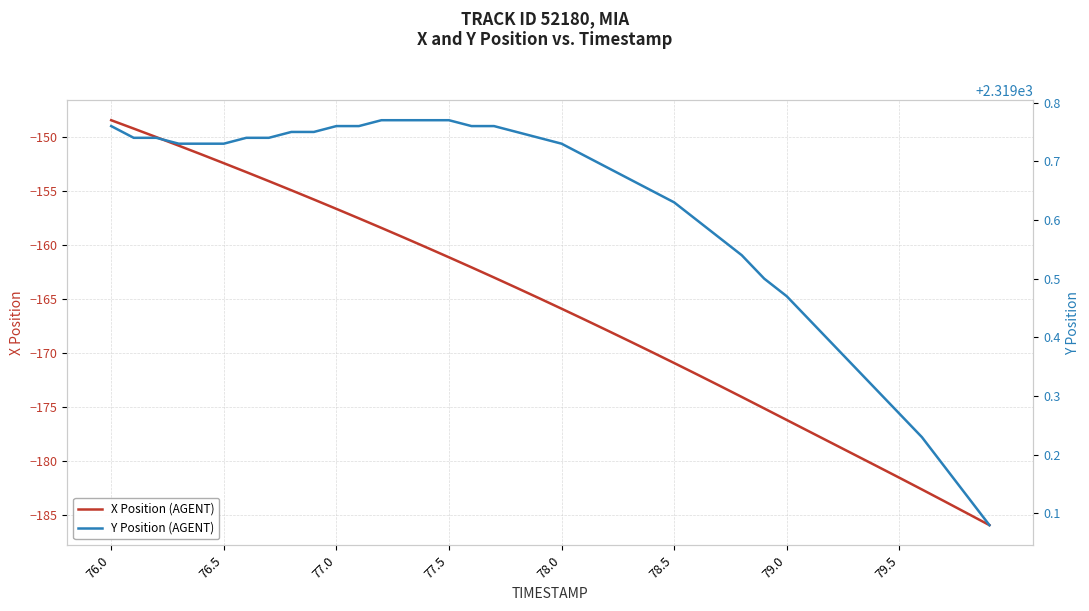

Which series has the largest total across all categories?

Y Position (AGENT)